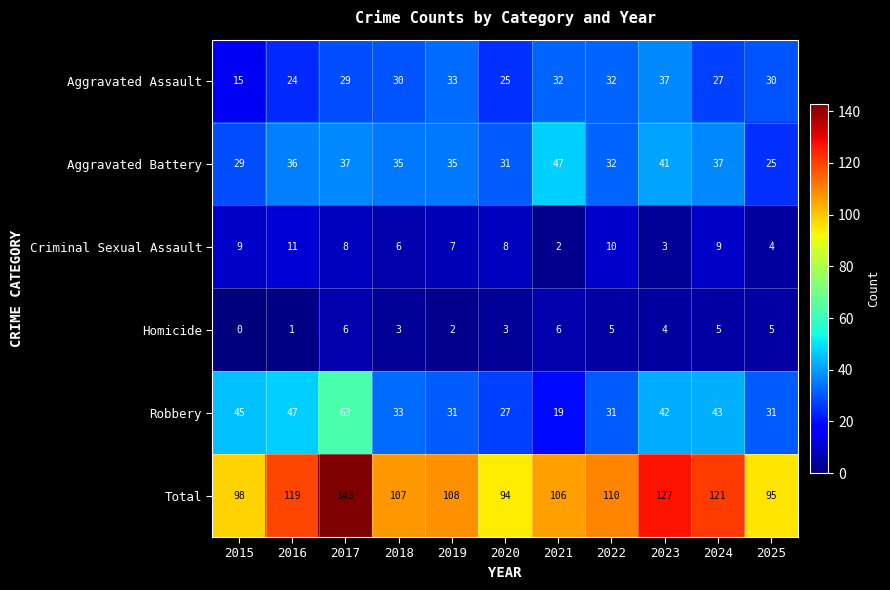

At which category does the chart reach its peak across all series?

2017